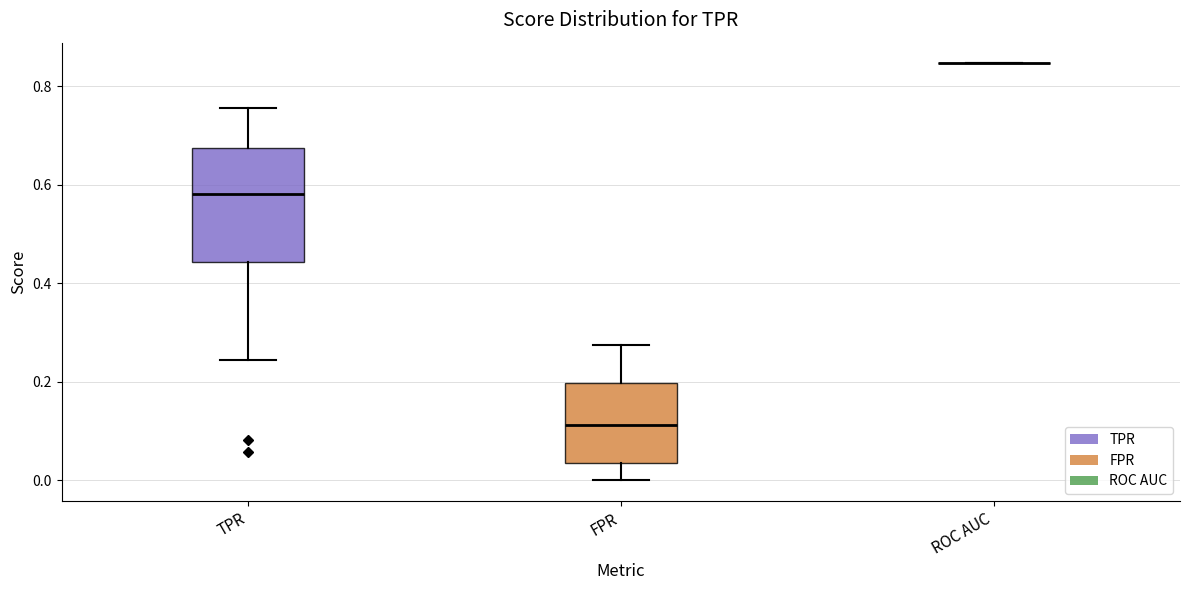

Reading left to right, transcribe this box plot: for each box, give where its median line is, the range the box spans, and where its two whiskers end, as read against the y-axis. The values are not printed on the chart, so give them approximately, as read against the axis.

TPR: median 0.58, box 0.44 to 0.68, whiskers 0.24 to 0.76
FPR: median 0.12, box 0.04 to 0.20, whiskers 0.00 to 0.28
ROC AUC: box collapsed to a line at 0.84, whiskers 0.84 to 0.84